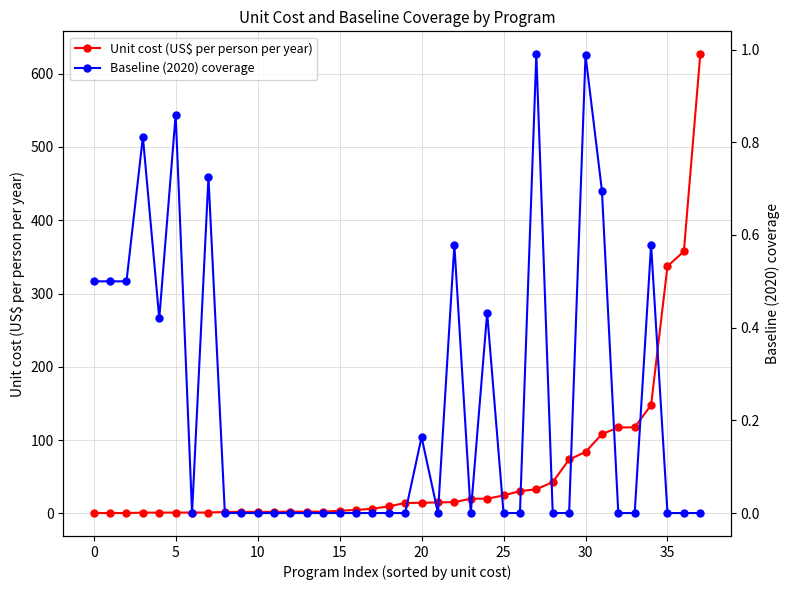

Between 14 and 22, which series saw the biggest shift?

Unit cost (US$ per person per year)